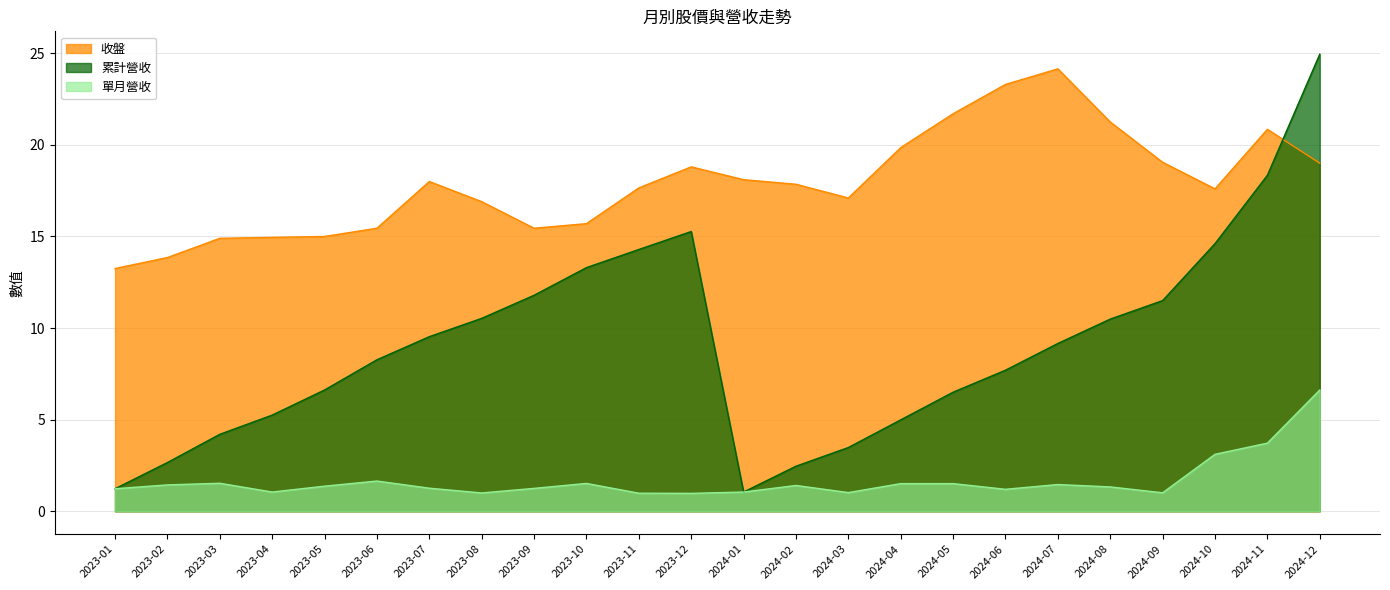

Reading left to right, extract all data points from this chart.

收盤: 2024-09=19.1	2024-10=17.6	2024-11=20.9	2024-12=19.0	2024-08=21.2	2024-07=24.1	2024-06=23.3	2024-05=21.7	2024-04=19.9	2024-03=17.1	2024-02=17.9	2024-01=18.1	2023-12=18.8	2023-11=17.6	2023-10=15.7	2023-09=15.4	2023-08=16.9	2023-07=18.0	2023-06=15.4	2023-05=15.0	2023-04=14.9	2023-03=14.9	2023-02=13.8	2023-01=13.2
單月營收: 2024-09=1.0	2024-10=3.1	2024-11=3.7	2024-12=6.6	2024-08=1.3	2024-07=1.5	2024-06=1.2	2024-05=1.5	2024-04=1.5	2024-03=1.0	2024-02=1.4	2024-01=1.1	2023-12=1.0	2023-11=1.0	2023-10=1.5	2023-09=1.2	2023-08=1.0	2023-07=1.3	2023-06=1.6	2023-05=1.4	2023-04=1.1	2023-03=1.5	2023-02=1.4	2023-01=1.2
累計營收: 2024-09=11.5	2024-10=14.6	2024-11=18.3	2024-12=24.9	2024-08=10.5	2024-07=9.2	2024-06=7.7	2024-05=6.5	2024-04=5.0	2024-03=3.5	2024-02=2.5	2024-01=1.1	2023-12=15.3	2023-11=14.3	2023-10=13.3	2023-09=11.8	2023-08=10.5	2023-07=9.5	2023-06=8.3	2023-05=6.6	2023-04=5.2	2023-03=4.2	2023-02=2.7	2023-01=1.2